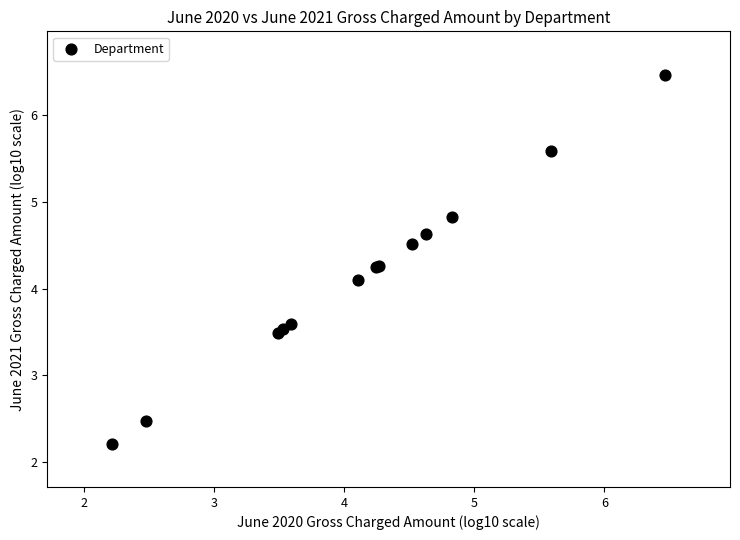

What Y value in the scatter plot is closest to 4?

4.1